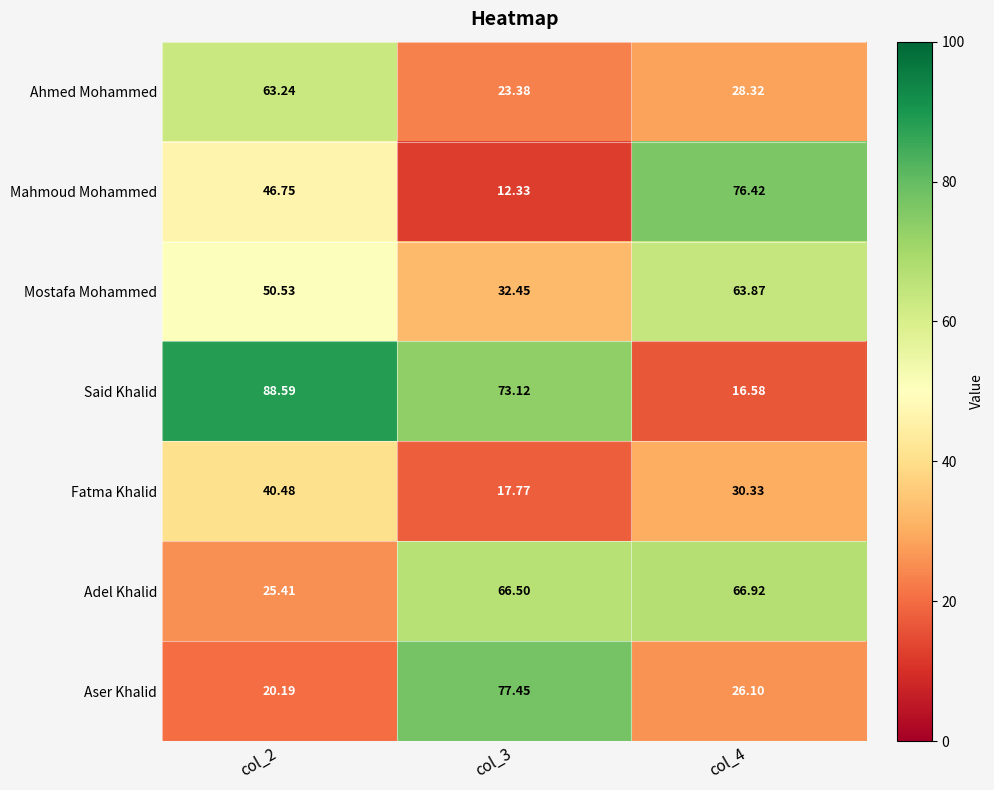

At col_4, list the series in order from smallest to largest.

Said Khalid, Aser Khalid, Ahmed Mohammed, Fatma Khalid, Mostafa Mohammed, Adel Khalid, Mahmoud Mohammed